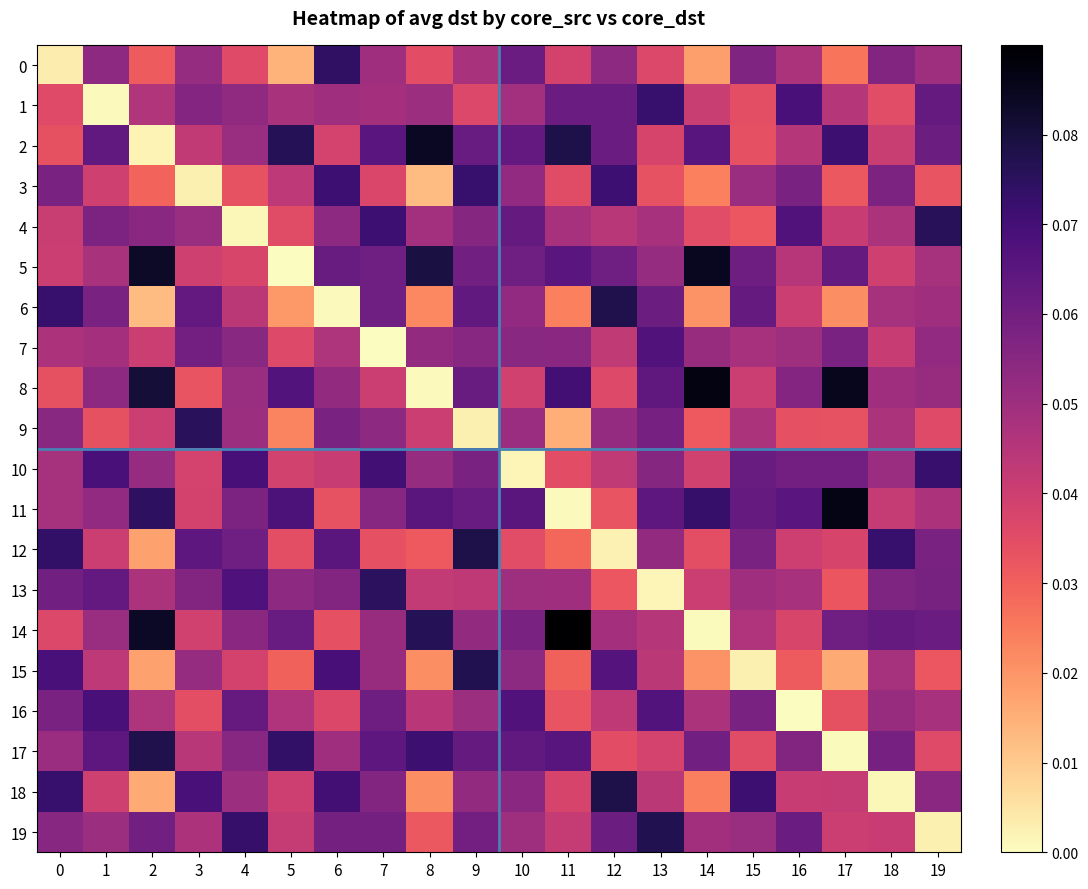

Reading left to right, transcribe all the data shown in this chart.

0: 0=0.0	1=0.1	2=0.0	3=0.1	4=0.0	5=0.0	6=0.1	7=0.0	8=0.0	9=0.0	10=0.1	11=0.0	12=0.1	13=0.0	14=0.0	15=0.1	16=0.0	17=0.0	18=0.1	19=0.0
1: 0=0.0	1=0.0	2=0.0	3=0.1	4=0.1	5=0.0	6=0.0	7=0.0	8=0.1	9=0.0	10=0.0	11=0.1	12=0.1	13=0.1	14=0.0	15=0.0	16=0.1	17=0.0	18=0.0	19=0.1
2: 0=0.0	1=0.1	2=0.0	3=0.0	4=0.1	5=0.1	6=0.0	7=0.1	8=0.1	9=0.1	10=0.1	11=0.1	12=0.1	13=0.0	14=0.1	15=0.0	16=0.0	17=0.1	18=0.0	19=0.1
3: 0=0.1	1=0.0	2=0.0	3=0.0	4=0.0	5=0.0	6=0.1	7=0.0	8=0.0	9=0.1	10=0.1	11=0.0	12=0.1	13=0.0	14=0.0	15=0.1	16=0.1	17=0.0	18=0.1	19=0.0
4: 0=0.0	1=0.1	2=0.1	3=0.1	4=0.0	5=0.0	6=0.1	7=0.1	8=0.0	9=0.1	10=0.1	11=0.0	12=0.0	13=0.0	14=0.0	15=0.0	16=0.1	17=0.0	18=0.0	19=0.1
5: 0=0.0	1=0.0	2=0.1	3=0.0	4=0.0	5=0.0	6=0.1	7=0.1	8=0.1	9=0.1	10=0.1	11=0.1	12=0.1	13=0.1	14=0.1	15=0.1	16=0.0	17=0.1	18=0.0	19=0.0
6: 0=0.1	1=0.1	2=0.0	3=0.1	4=0.0	5=0.0	6=0.0	7=0.1	8=0.0	9=0.1	10=0.1	11=0.0	12=0.1	13=0.1	14=0.0	15=0.1	16=0.0	17=0.0	18=0.0	19=0.0
7: 0=0.0	1=0.0	2=0.0	3=0.1	4=0.1	5=0.0	6=0.0	7=0.0	8=0.1	9=0.1	10=0.1	11=0.1	12=0.0	13=0.1	14=0.1	15=0.0	16=0.0	17=0.1	18=0.0	19=0.1
8: 0=0.0	1=0.1	2=0.1	3=0.0	4=0.1	5=0.1	6=0.1	7=0.0	8=0.0	9=0.1	10=0.0	11=0.1	12=0.0	13=0.1	14=0.1	15=0.0	16=0.1	17=0.1	18=0.0	19=0.1
9: 0=0.1	1=0.0	2=0.0	3=0.1	4=0.1	5=0.0	6=0.1	7=0.1	8=0.0	9=0.0	10=0.1	11=0.0	12=0.1	13=0.1	14=0.0	15=0.0	16=0.0	17=0.0	18=0.0	19=0.0
10: 0=0.0	1=0.1	2=0.1	3=0.0	4=0.1	5=0.0	6=0.0	7=0.1	8=0.1	9=0.1	10=0.0	11=0.0	12=0.0	13=0.1	14=0.0	15=0.1	16=0.1	17=0.1	18=0.1	19=0.1
11: 0=0.0	1=0.1	2=0.1	3=0.0	4=0.1	5=0.1	6=0.0	7=0.1	8=0.1	9=0.1	10=0.1	11=0.0	12=0.0	13=0.1	14=0.1	15=0.1	16=0.1	17=0.1	18=0.0	19=0.0
12: 0=0.1	1=0.0	2=0.0	3=0.1	4=0.1	5=0.0	6=0.1	7=0.0	8=0.0	9=0.1	10=0.0	11=0.0	12=0.0	13=0.1	14=0.0	15=0.1	16=0.0	17=0.0	18=0.1	19=0.1
13: 0=0.1	1=0.1	2=0.0	3=0.1	4=0.1	5=0.1	6=0.1	7=0.1	8=0.0	9=0.0	10=0.1	11=0.0	12=0.0	13=0.0	14=0.0	15=0.0	16=0.0	17=0.0	18=0.1	19=0.1
14: 0=0.0	1=0.1	2=0.1	3=0.0	4=0.1	5=0.1	6=0.0	7=0.1	8=0.1	9=0.1	10=0.1	11=0.1	12=0.0	13=0.0	14=0.0	15=0.0	16=0.0	17=0.1	18=0.1	19=0.1
15: 0=0.1	1=0.0	2=0.0	3=0.1	4=0.0	5=0.0	6=0.1	7=0.1	8=0.0	9=0.1	10=0.1	11=0.0	12=0.1	13=0.0	14=0.0	15=0.0	16=0.0	17=0.0	18=0.0	19=0.0
16: 0=0.1	1=0.1	2=0.0	3=0.0	4=0.1	5=0.0	6=0.0	7=0.1	8=0.0	9=0.1	10=0.1	11=0.0	12=0.0	13=0.1	14=0.0	15=0.1	16=0.0	17=0.0	18=0.1	19=0.0
17: 0=0.1	1=0.1	2=0.1	3=0.0	4=0.1	5=0.1	6=0.0	7=0.1	8=0.1	9=0.1	10=0.1	11=0.1	12=0.0	13=0.0	14=0.1	15=0.0	16=0.1	17=0.0	18=0.1	19=0.0
18: 0=0.1	1=0.0	2=0.0	3=0.1	4=0.1	5=0.0	6=0.1	7=0.1	8=0.0	9=0.1	10=0.1	11=0.0	12=0.1	13=0.0	14=0.0	15=0.1	16=0.0	17=0.0	18=0.0	19=0.1
19: 0=0.1	1=0.1	2=0.1	3=0.0	4=0.1	5=0.0	6=0.1	7=0.1	8=0.0	9=0.1	10=0.1	11=0.0	12=0.1	13=0.1	14=0.0	15=0.1	16=0.1	17=0.0	18=0.0	19=0.0